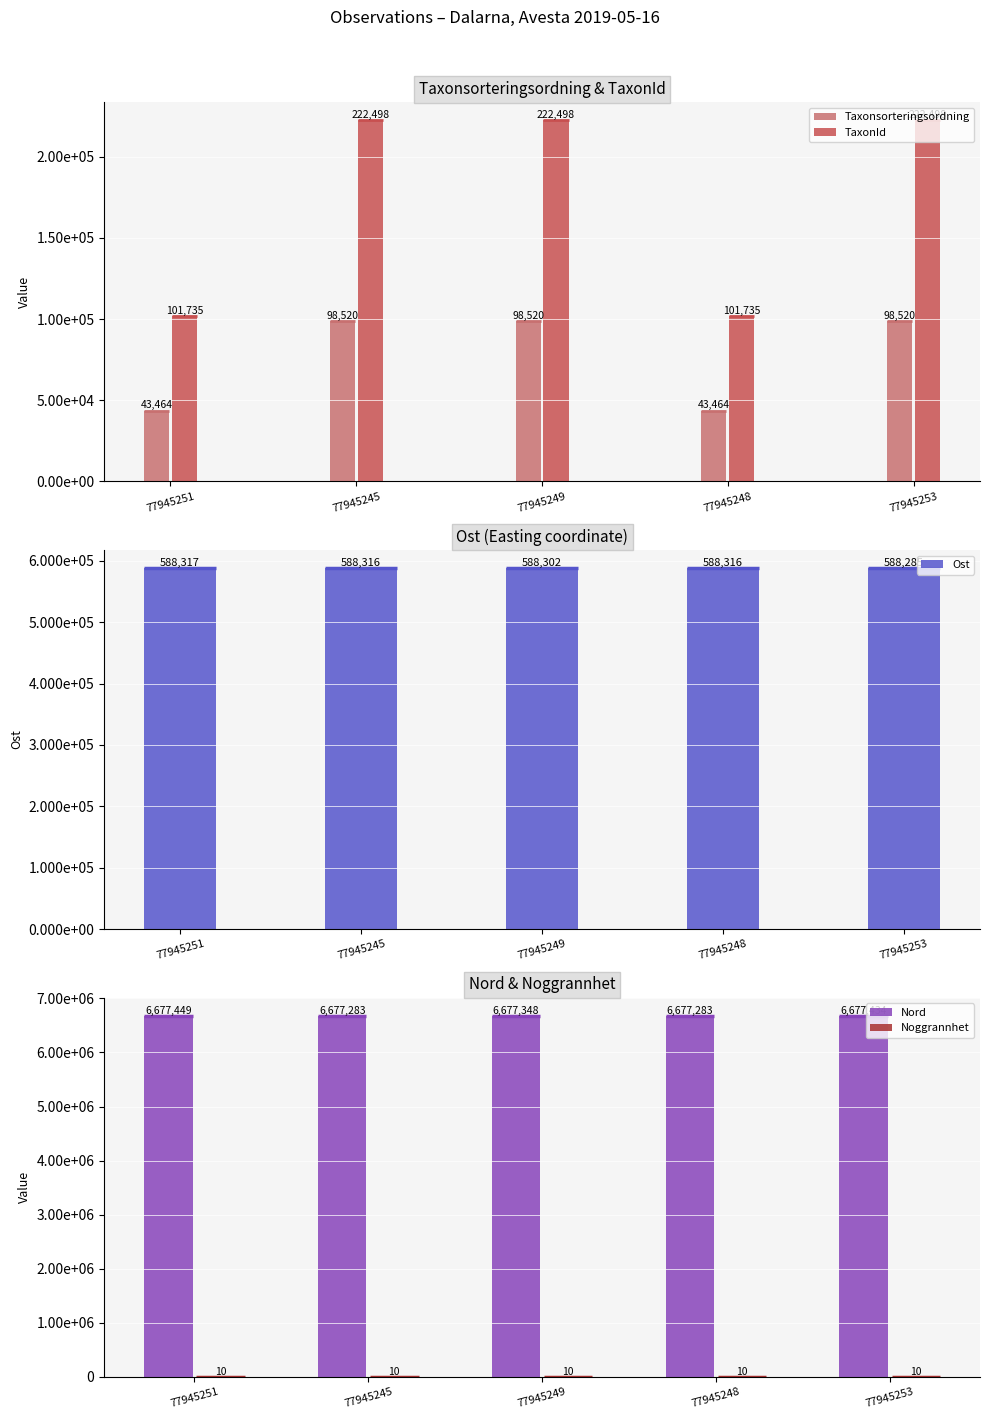

What are all the series names shown in the legend?

Taxonsorteringsordning, TaxonId, Ost, Nord, Noggrannhet